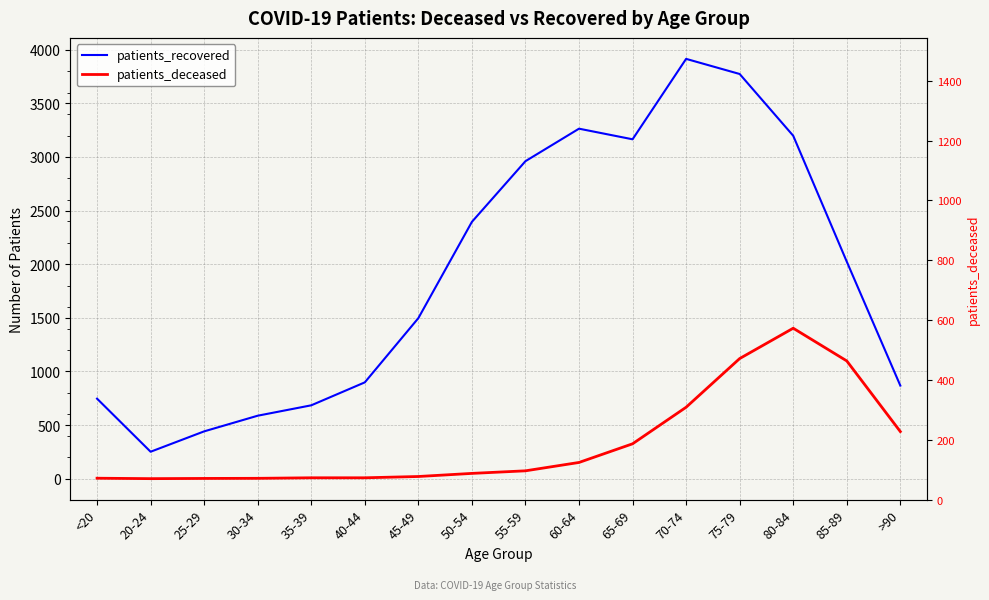

True or false: patients_recovered has a value of 2395 at 50-54.

True